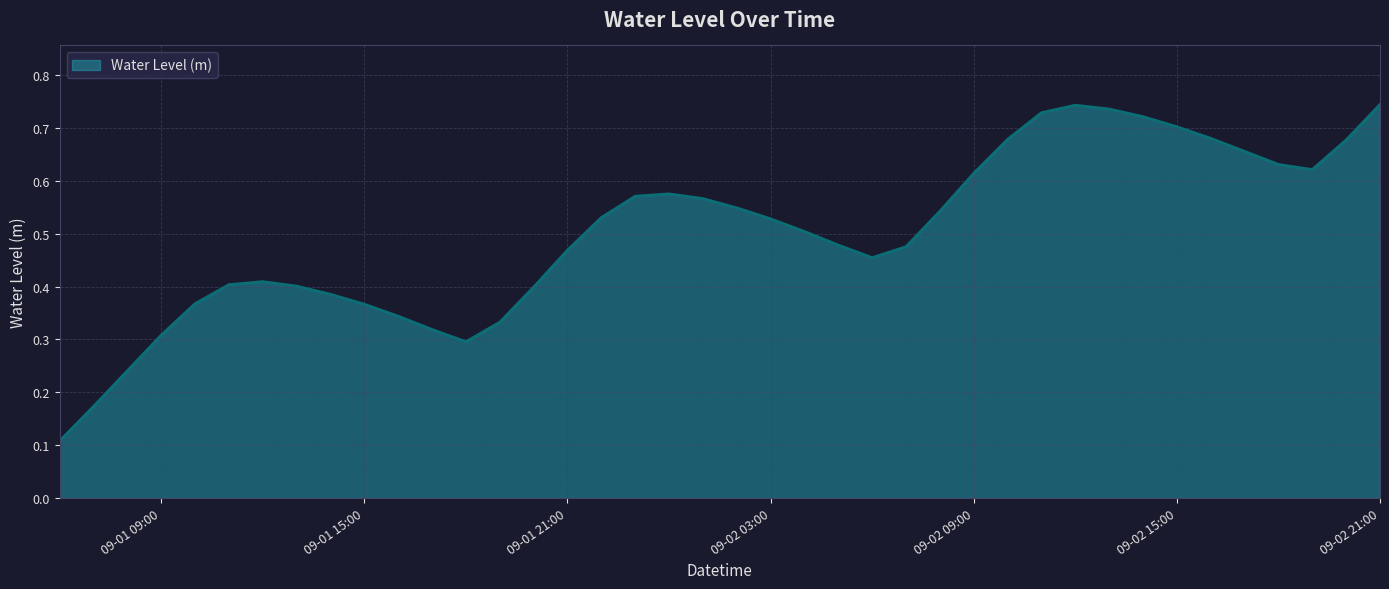

How many categories are shown in the chart?

40